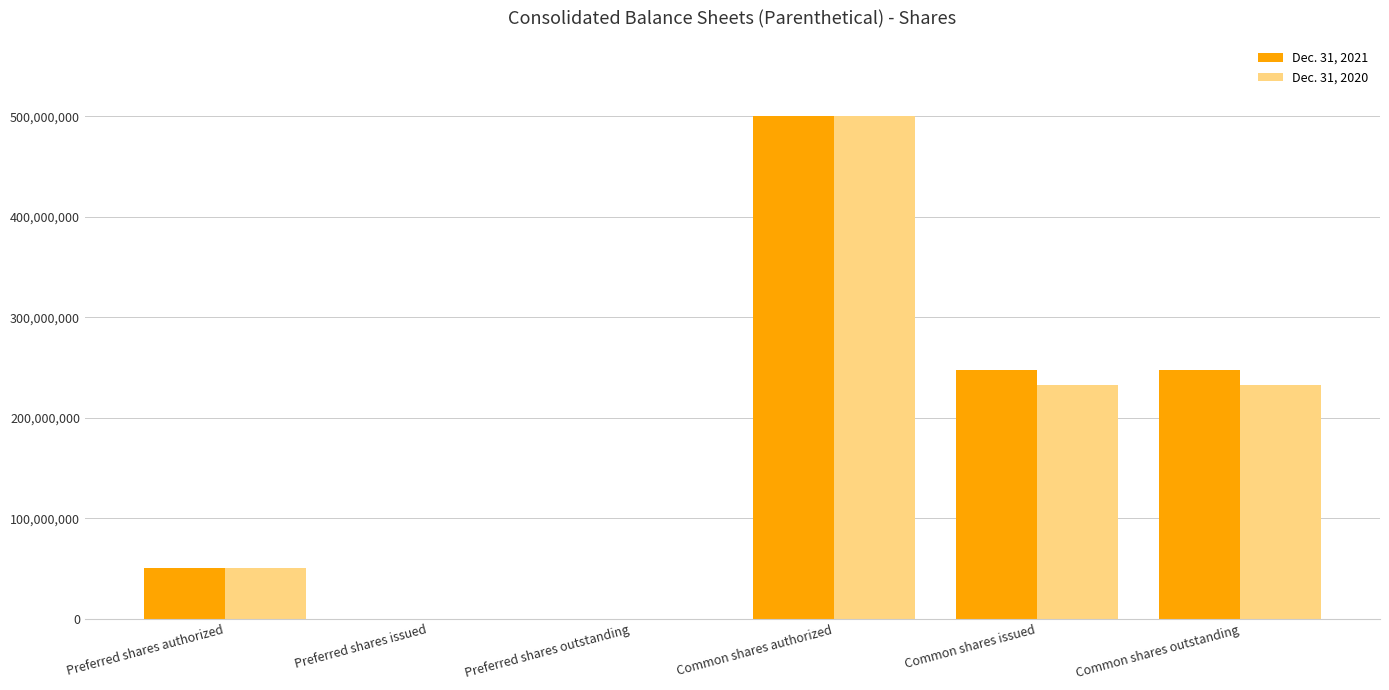

What are all the series names shown in the legend?

Dec. 31, 2021, Dec. 31, 2020